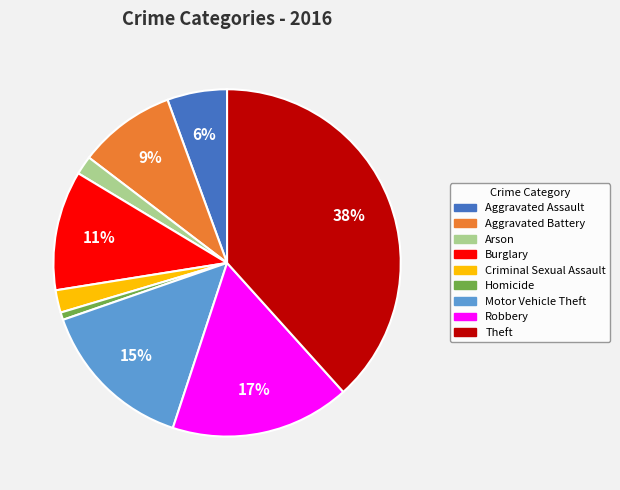

What percentage is the Arson slice, to the nearest percent?

2%